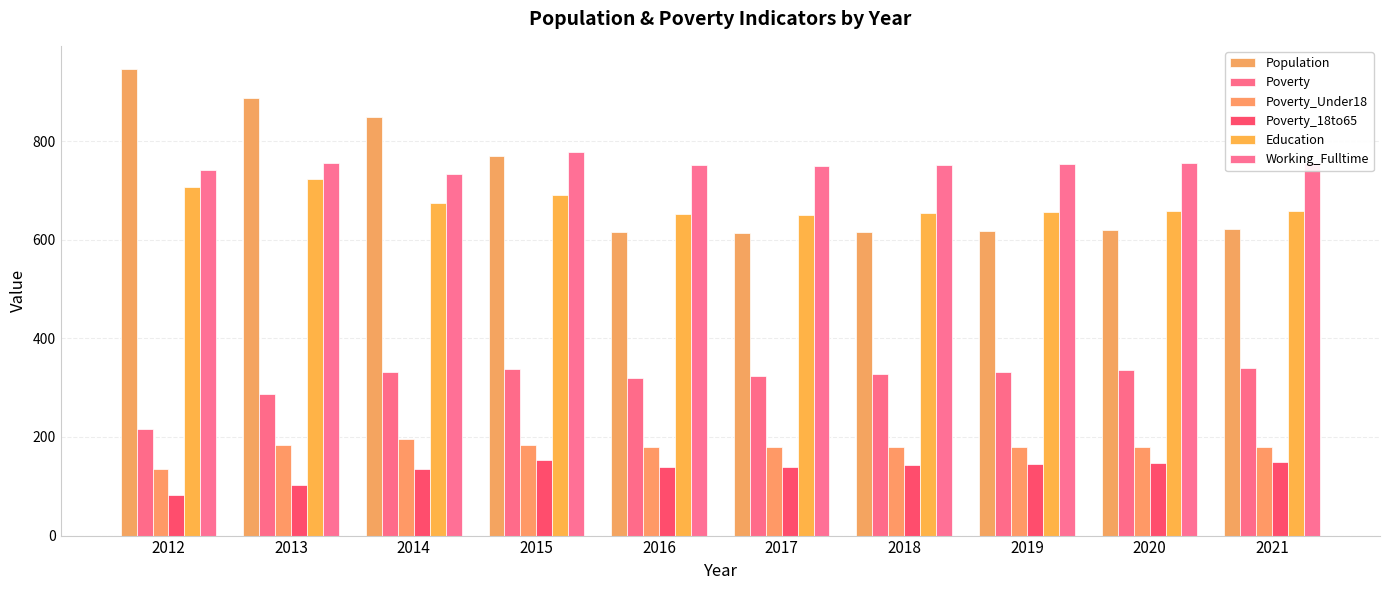

What is the sum of all Poverty_18to65 values?

1337